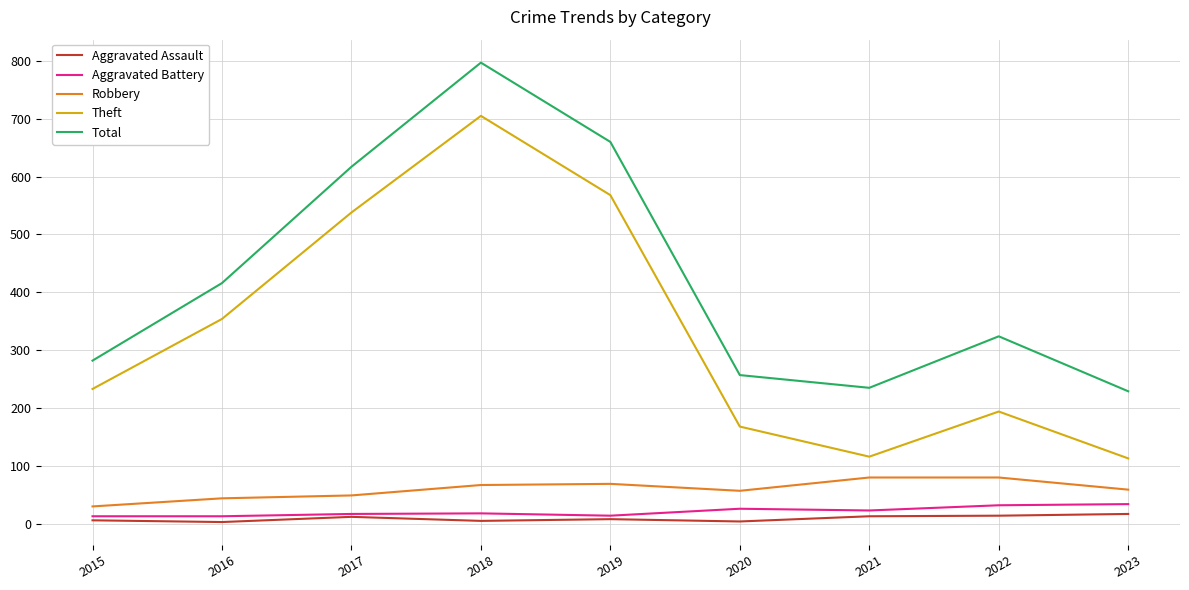

Which series has the widest spread of values?

Theft